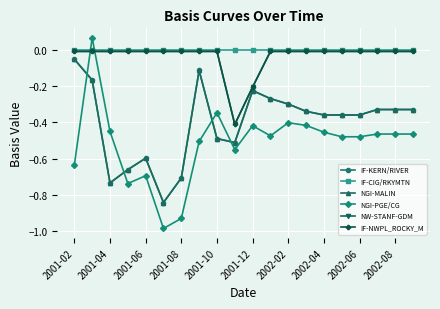

Which series has the largest total across all categories?

IF-CIG/RKYMTN